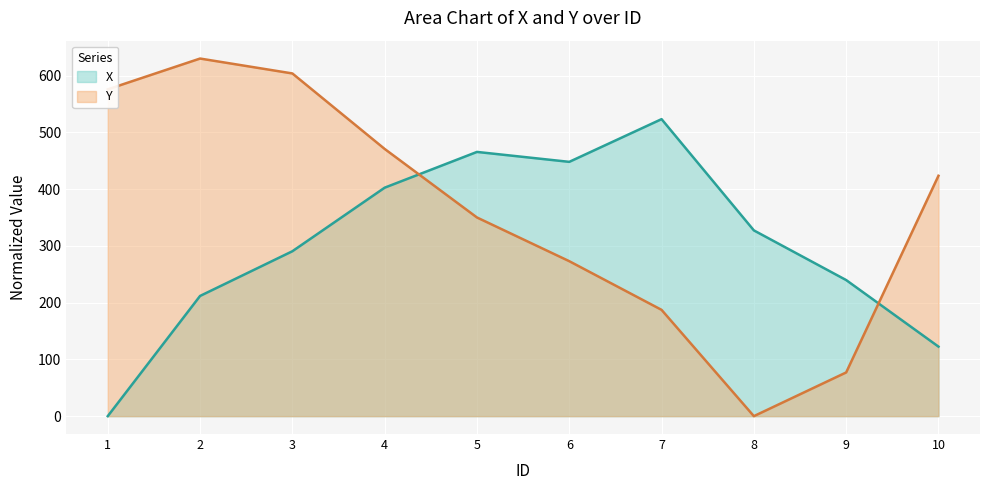

What is the maximum value shown in the chart?

630.3